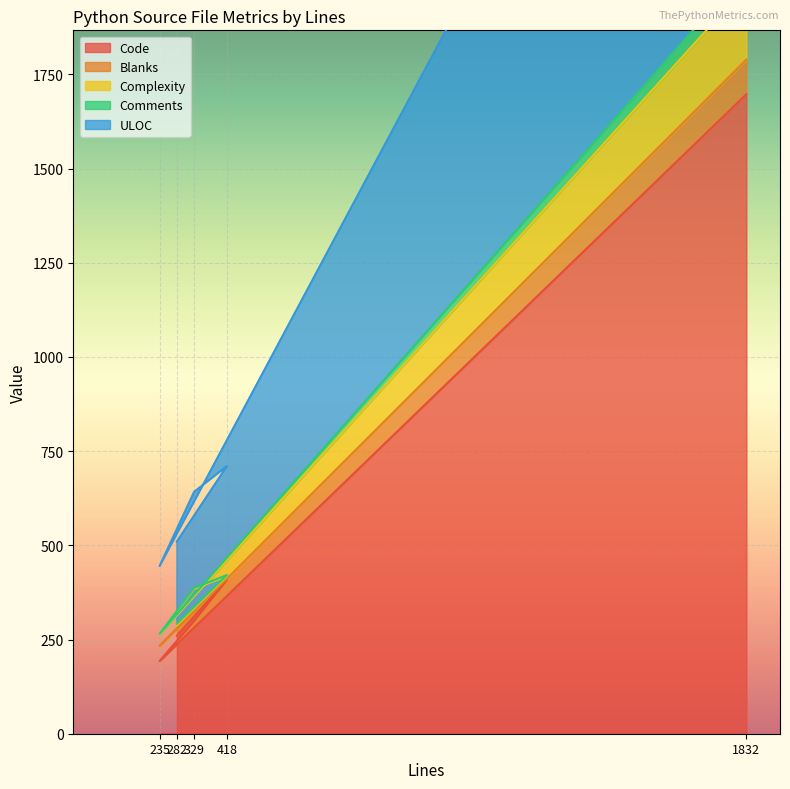

True or false: Code and ULOC intersect in this chart.

False